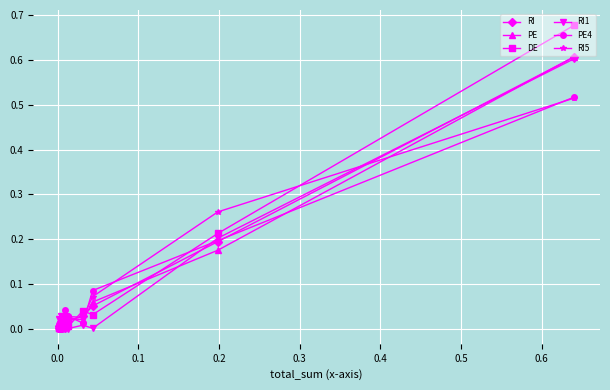

How many interior local valleys does the RI1 series have?

1